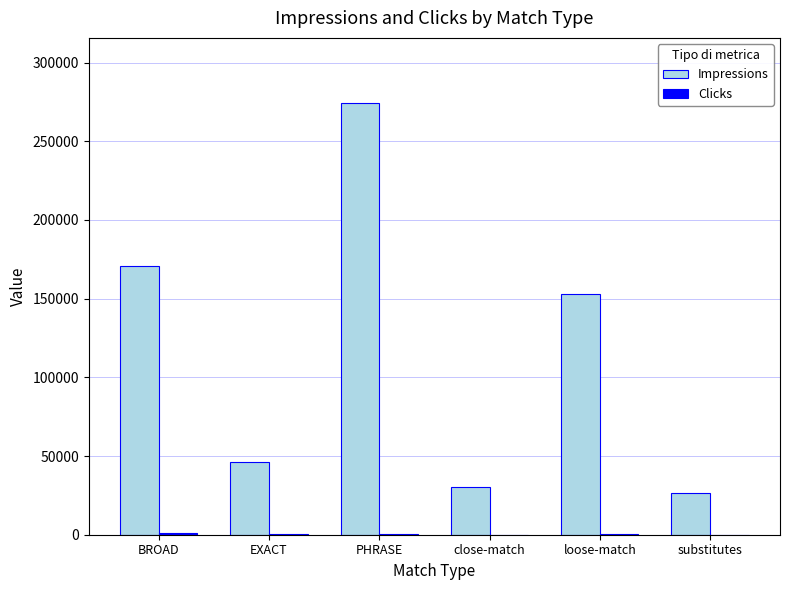

The Impressions series shows 141543 at PHRASE. True or false?

False